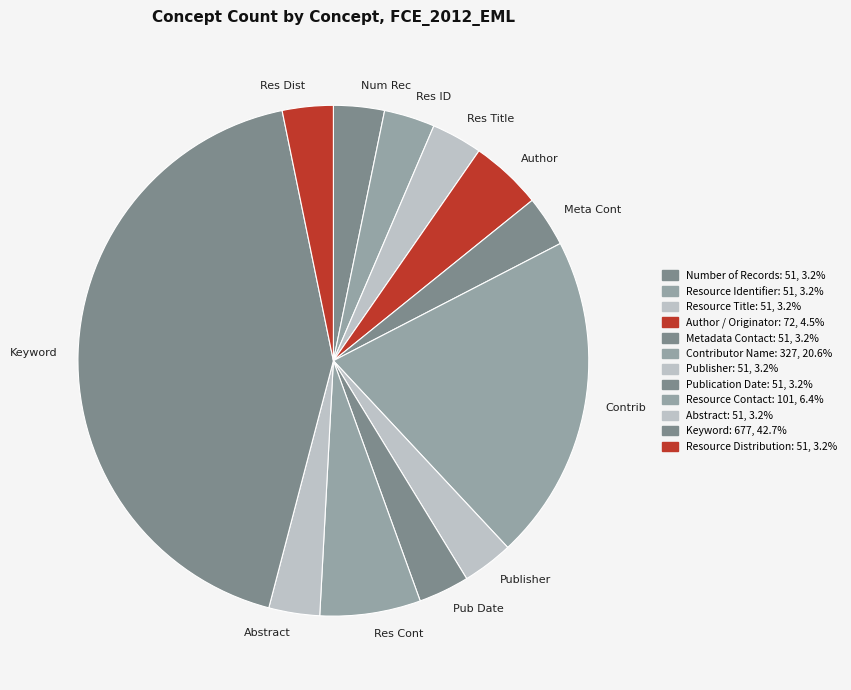

Is there a majority slice in this chart?

No